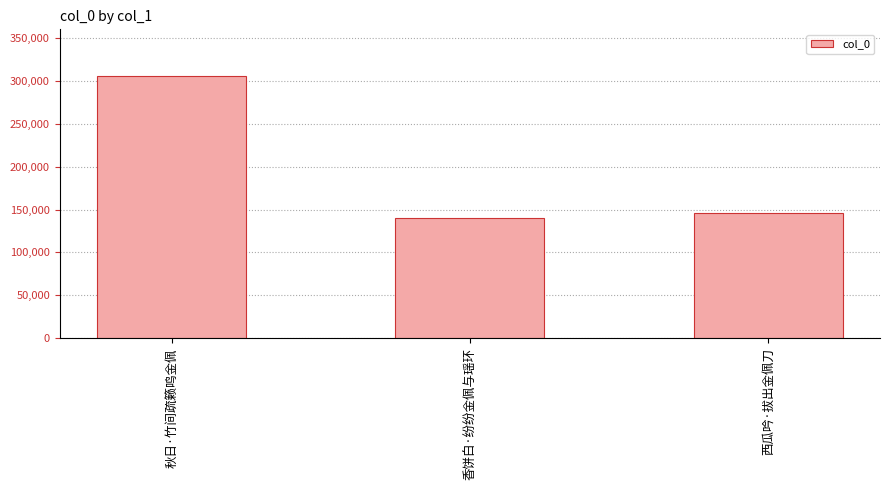

List the labels in order of value, largest first.

秋日·竹间疏籁鸣金佩, 西瓜吟·拔出金佩刀, 香饼白·纷纷金佩与瑶环